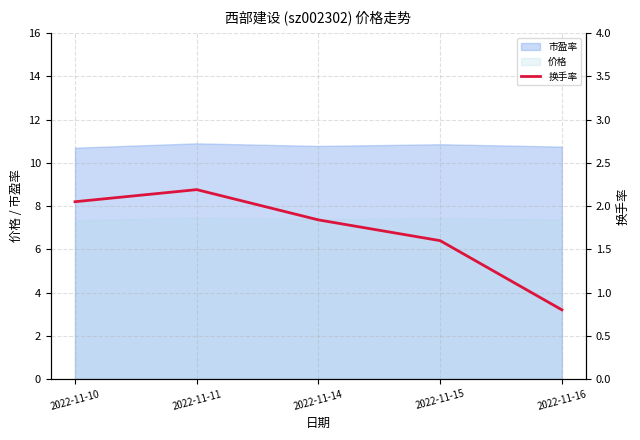

What is the value of the 1st point from the left?

2.0